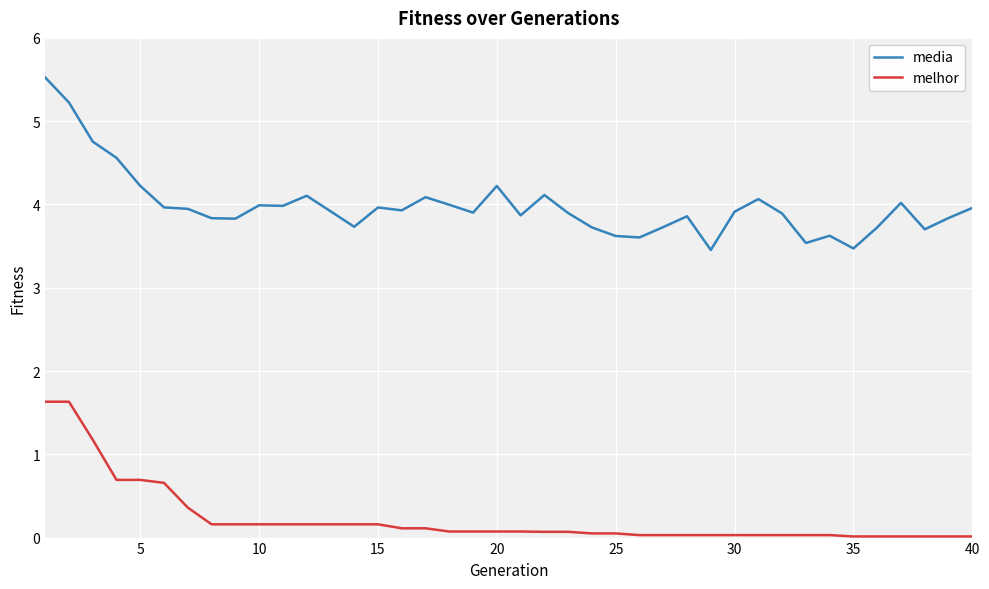

Which series has the widest spread of values?

media